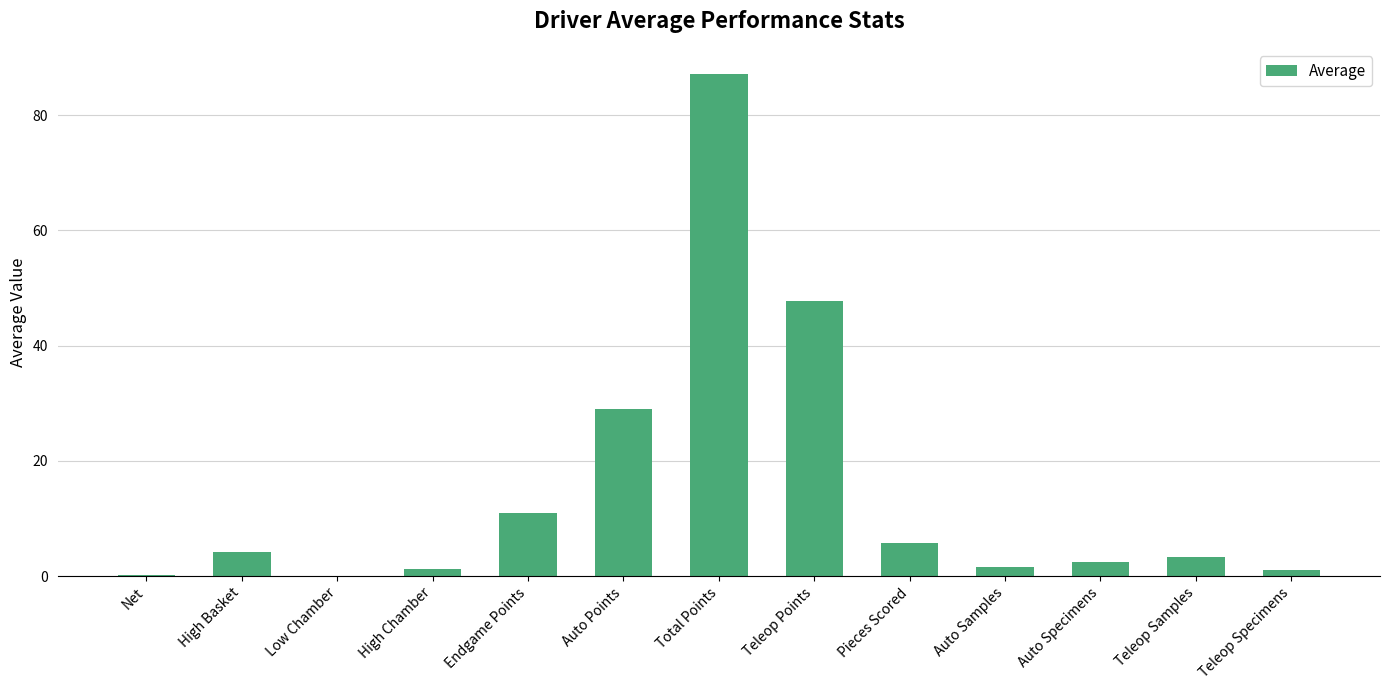

What is the change in value from Teleop Points to Pieces Scored?

-42.0